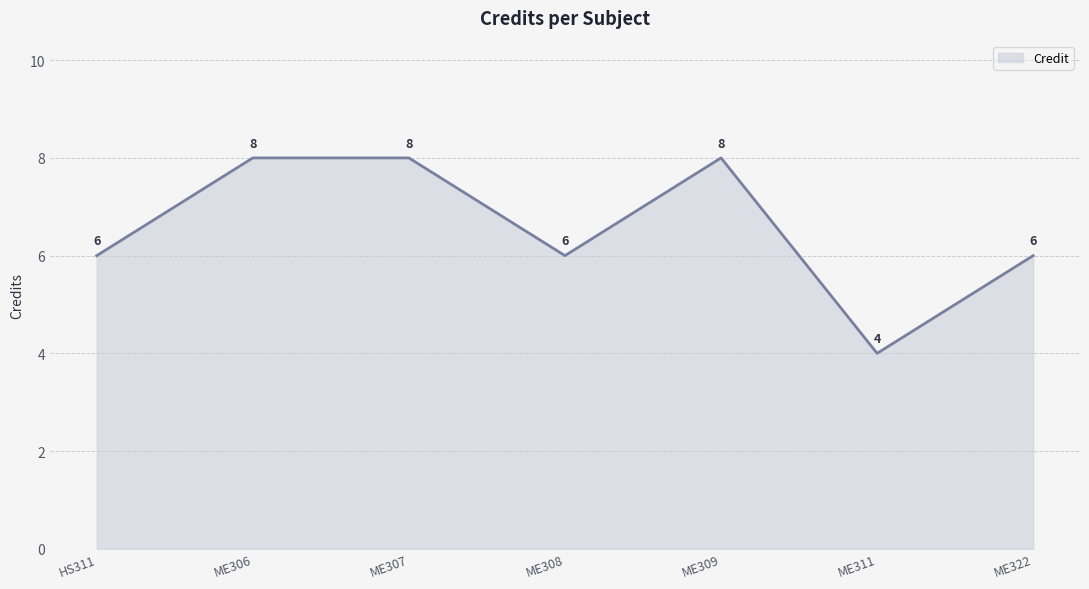

Reading left to right, transcribe all the data shown in this chart.

HS311=6	ME306=8	ME307=8	ME308=6	ME309=8	ME311=4	ME322=6